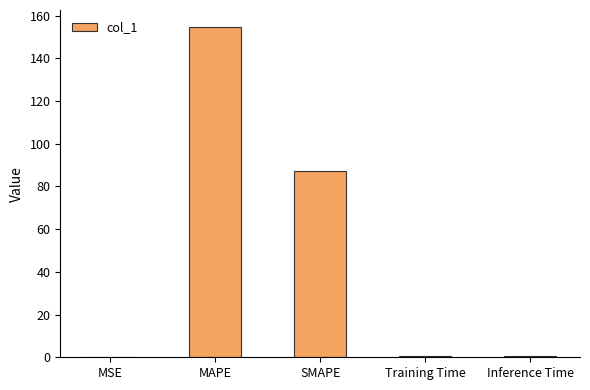

Which label corresponds to the largest value in the chart?

MAPE